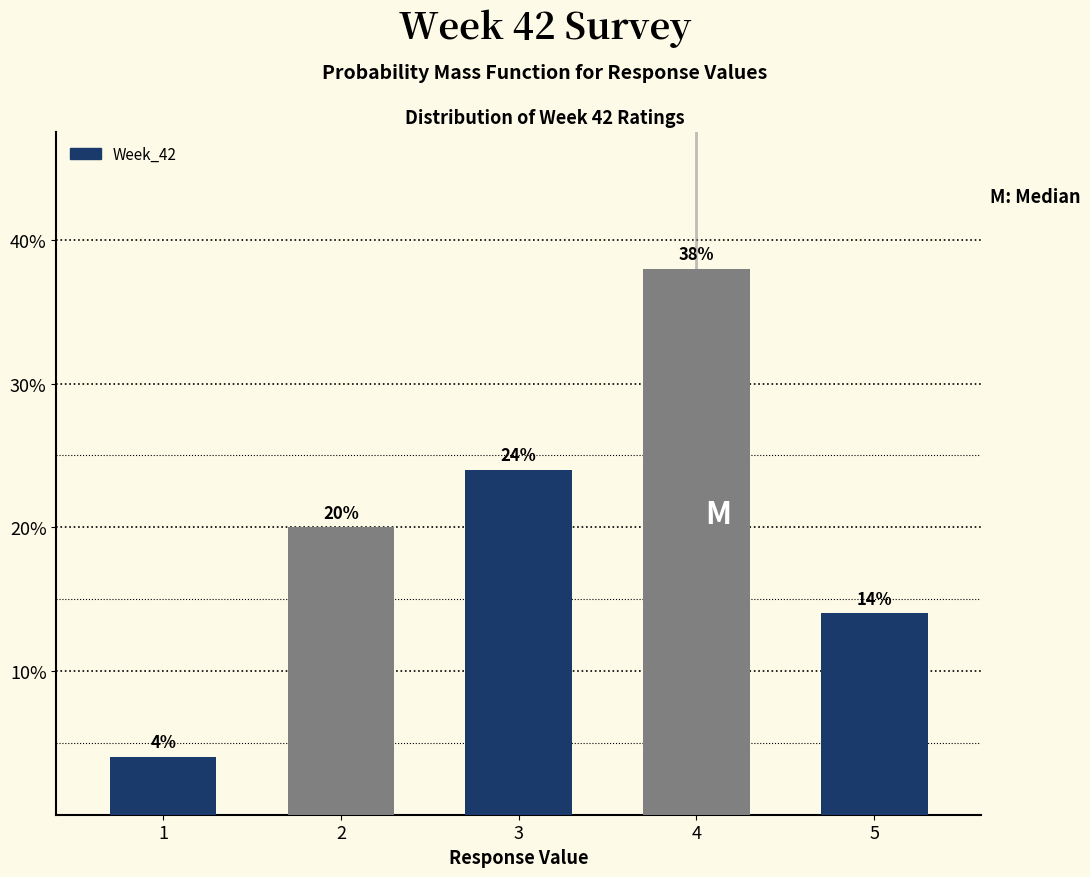

Reading left to right, list all the values displayed in this chart.

4.0	20.0	24.0	38.0	14.0